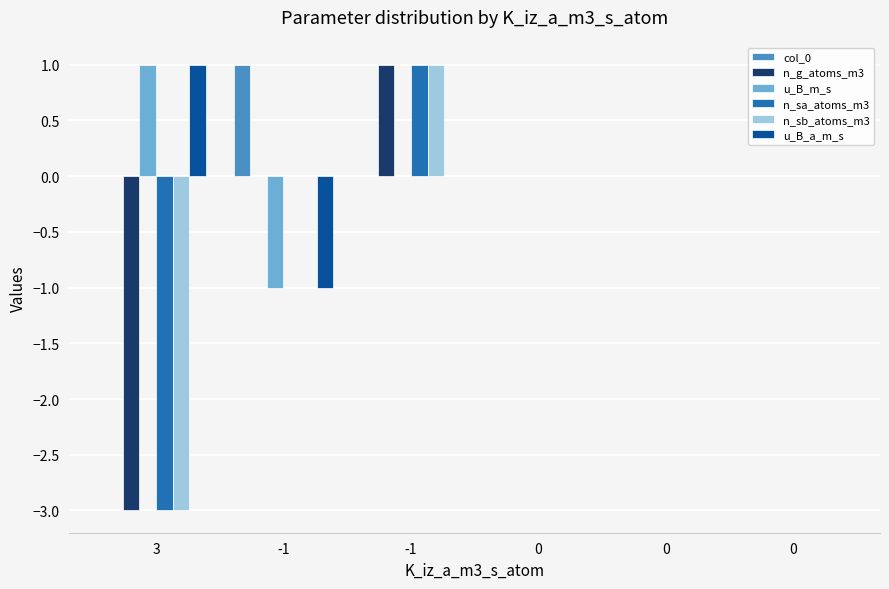

Which series has the largest total across all categories?

col_0